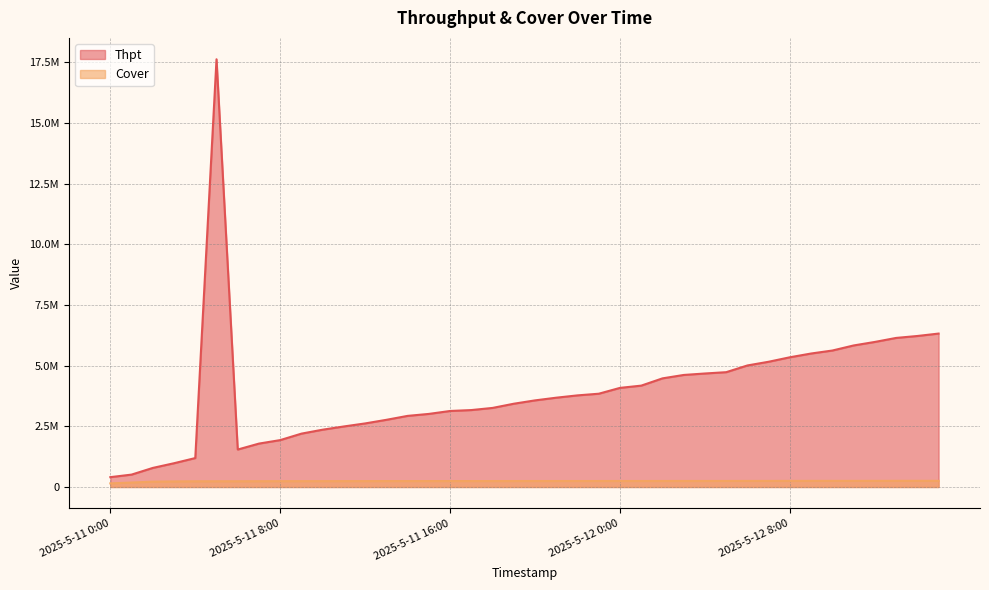

At how many categories does at least one series exceed 17463986?

1